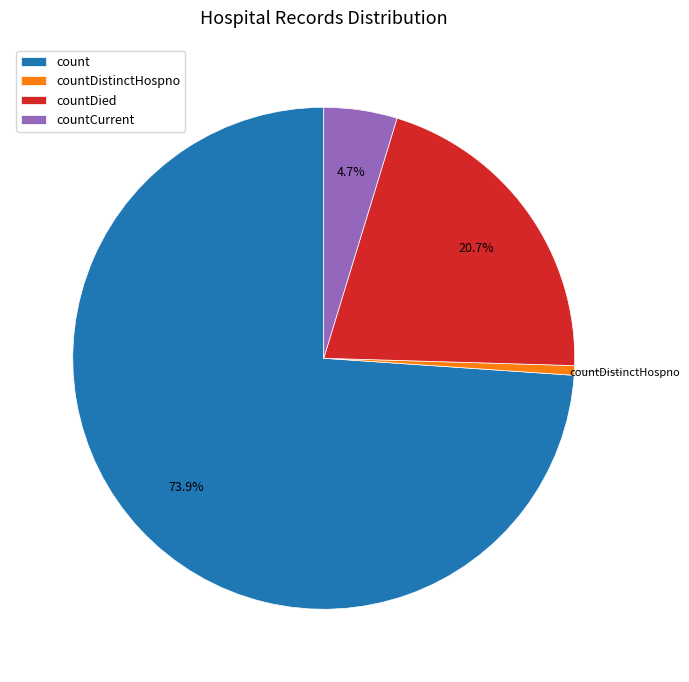

Approximately how many times larger is the value at countCurrent compared to countDied?

0.2